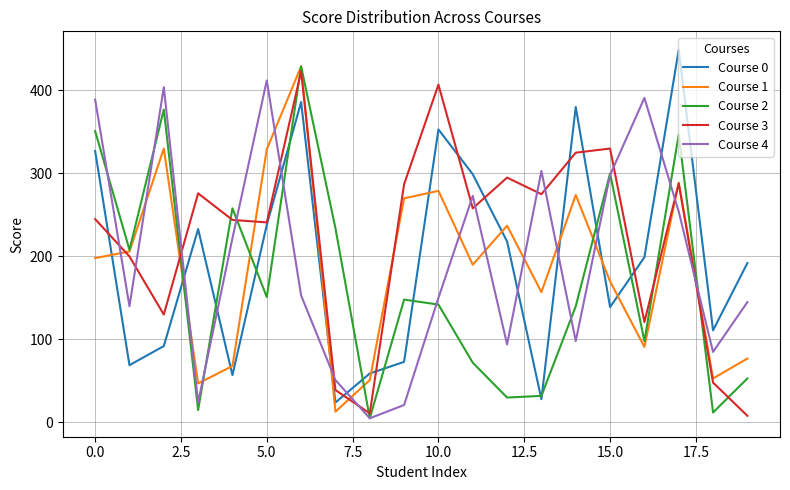

Which series has the largest total across all categories?

Course 3